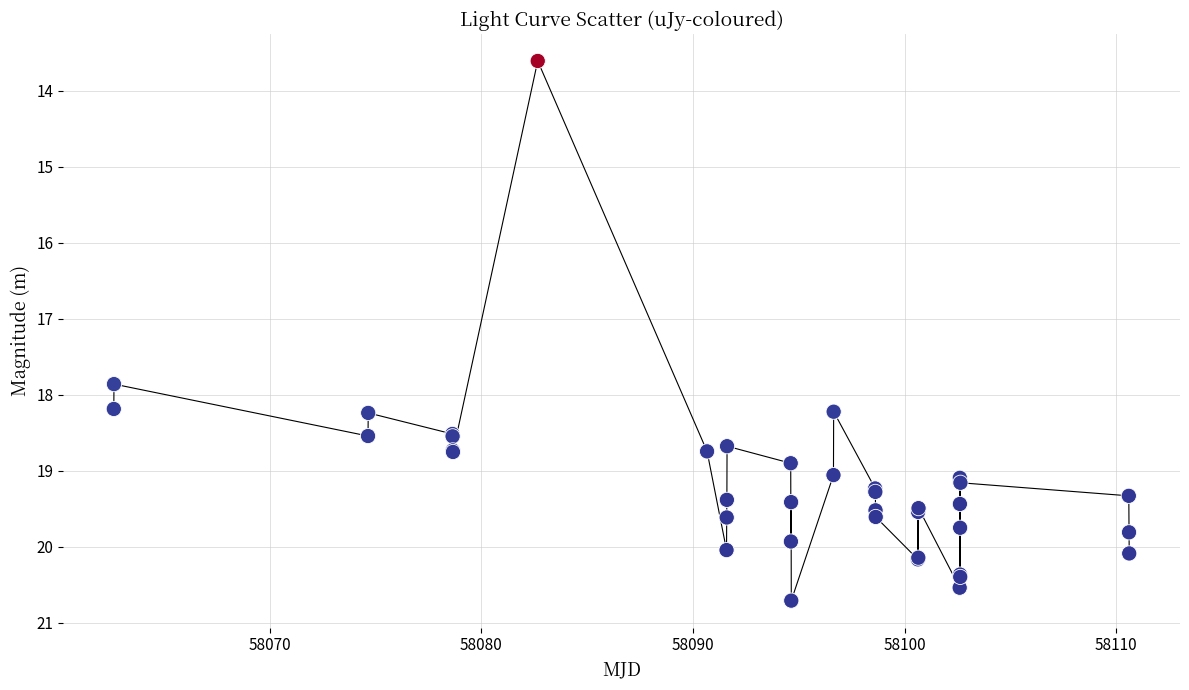

What Y value in the scatter plot is closest to 17?

17.9